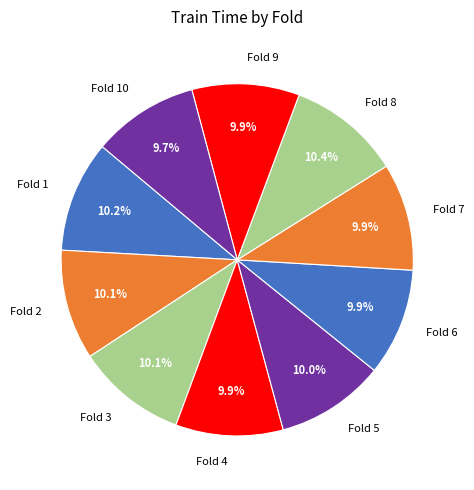

To the nearest percent, what is the average slice percentage?

10%